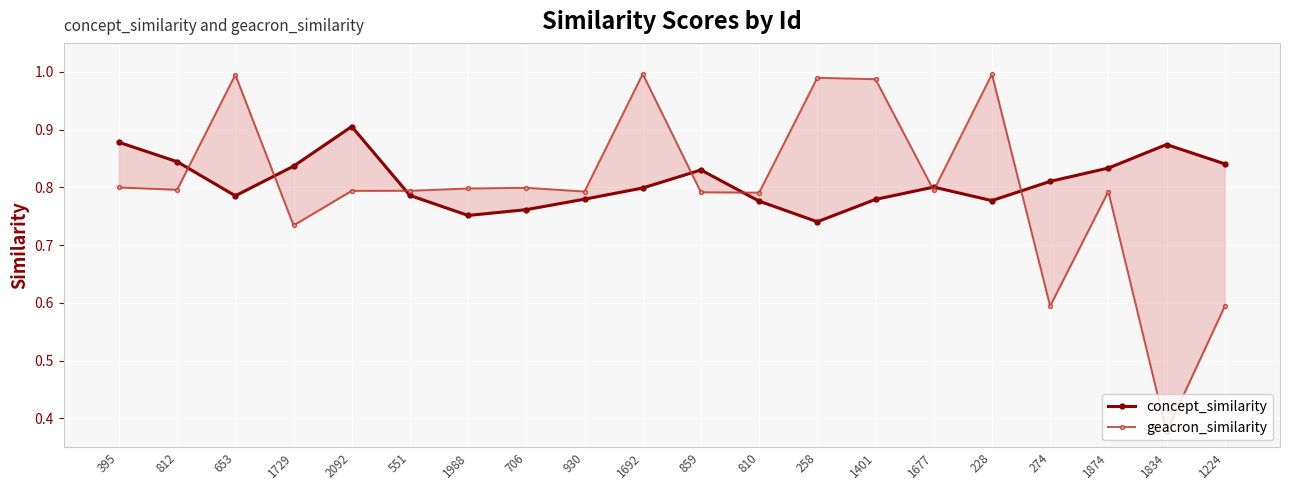

What position from the left is 551?

6